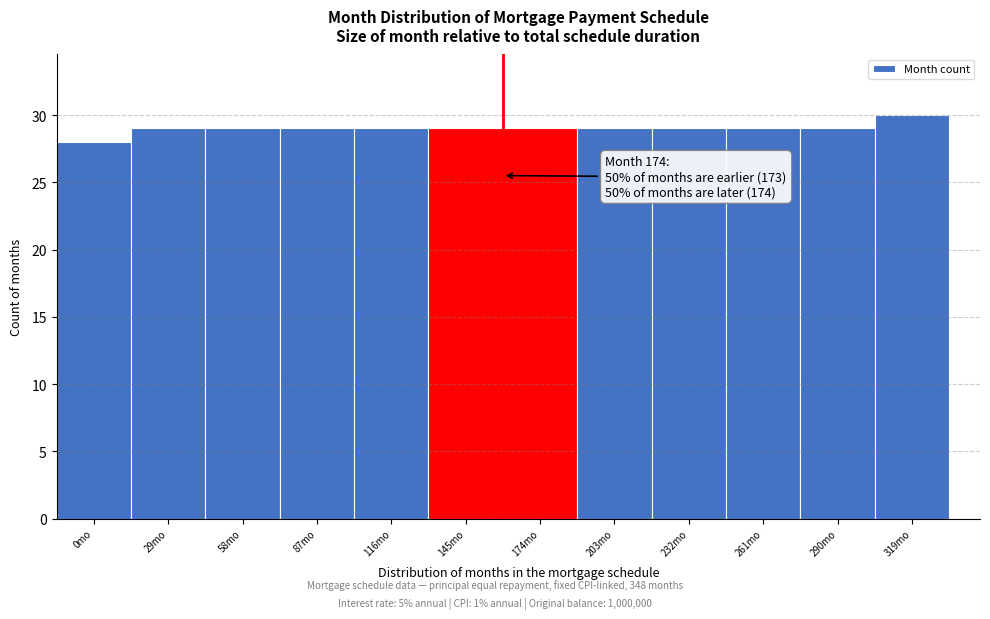

Reading left to right, extract all data points from this chart.

0mo=28	29mo=29	58mo=29	87mo=29	116mo=29	145mo=29	174mo=29	203mo=29	232mo=29	261mo=29	290mo=29	319mo=30